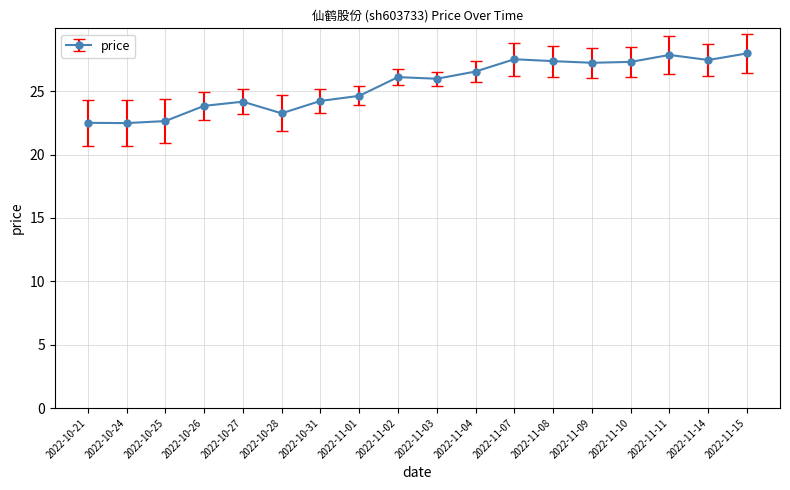

What is the smallest value displayed?

22.5